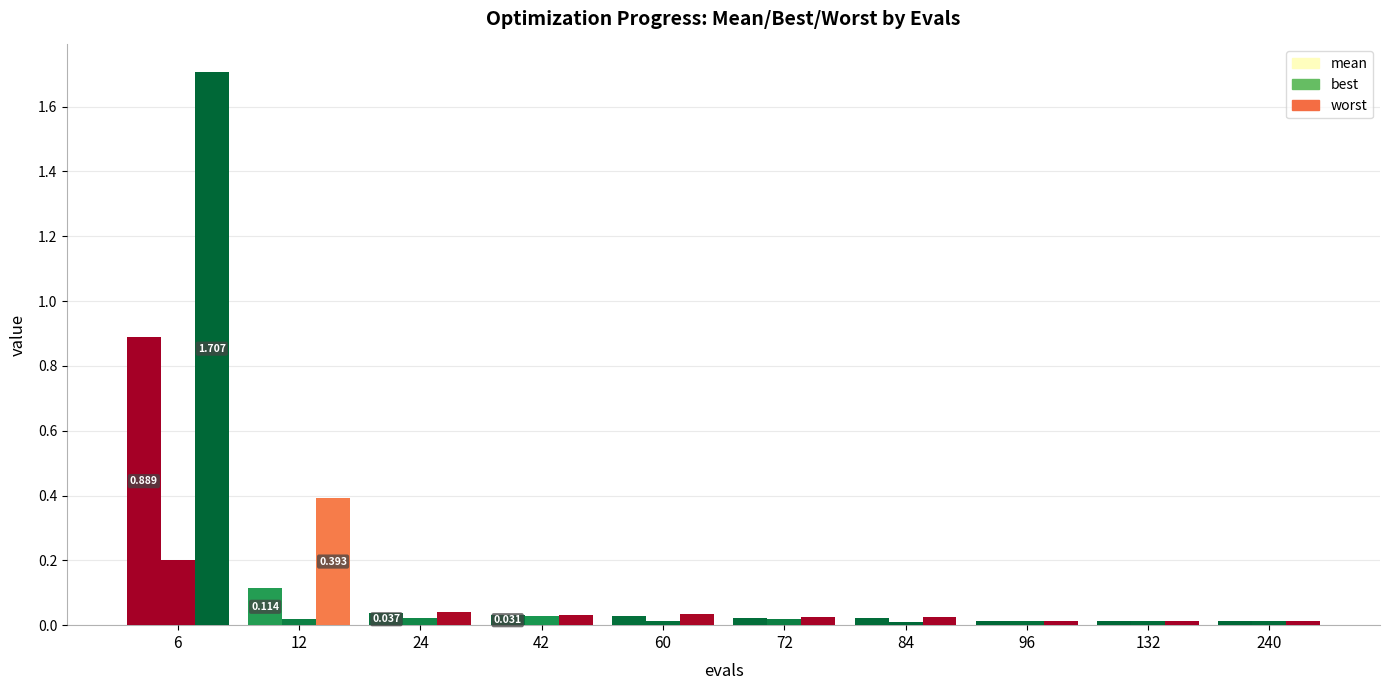

Reading left to right, what are all the values shown in this chart?

mean: 0.9	0.1	0.0	0.0	0.0	0.0	0.0	0.0	0.0	0.0
best: 0.2	0.0	0.0	0.0	0.0	0.0	0.0	0.0	0.0	0.0
worst: 1.7	0.4	0.0	0.0	0.0	0.0	0.0	0.0	0.0	0.0